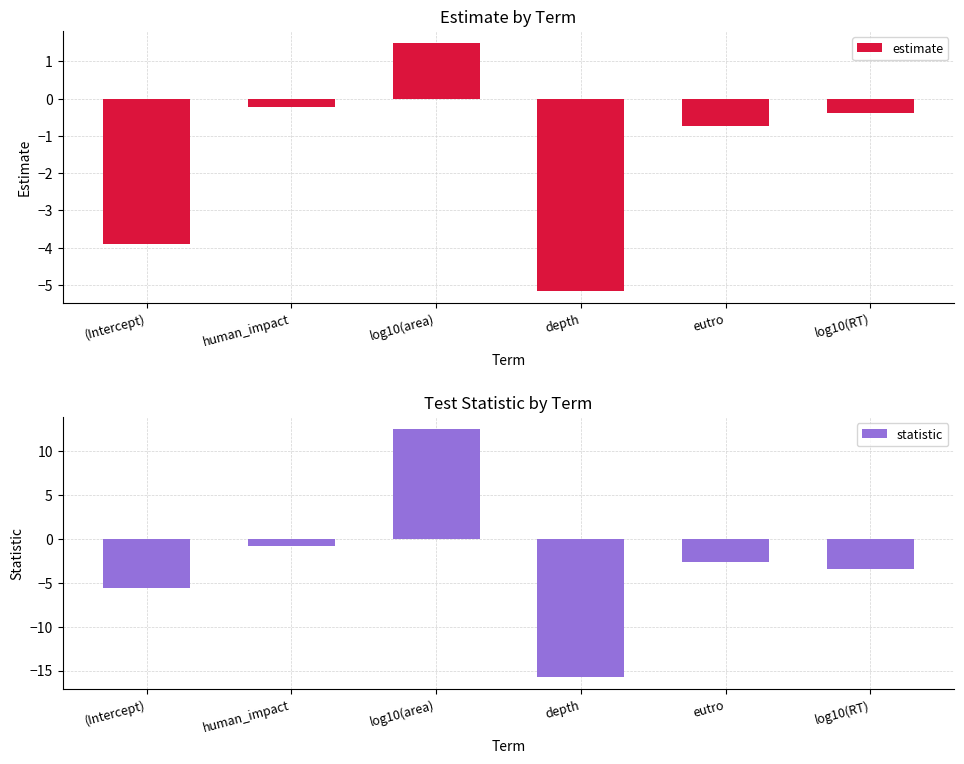

The value of estimate at log10(area) is 1.5. True or false?

True